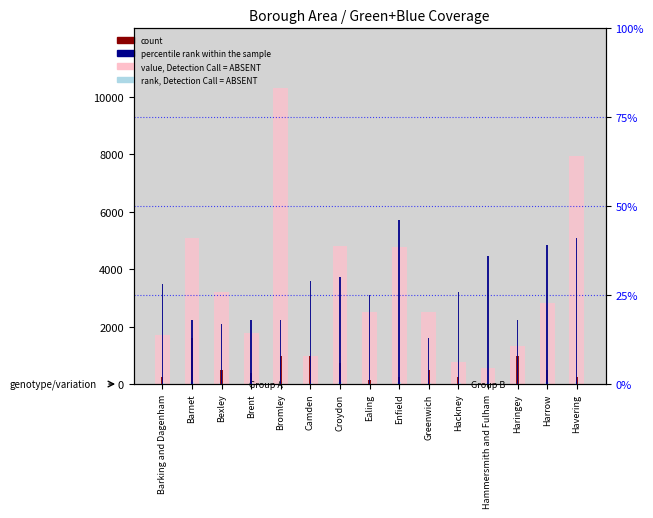

How many bars are there in total?

60